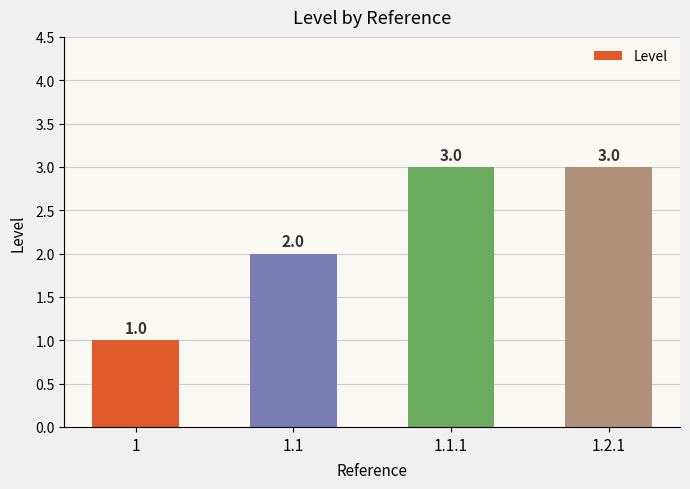

What is the value of the 2nd bar from the left?

2